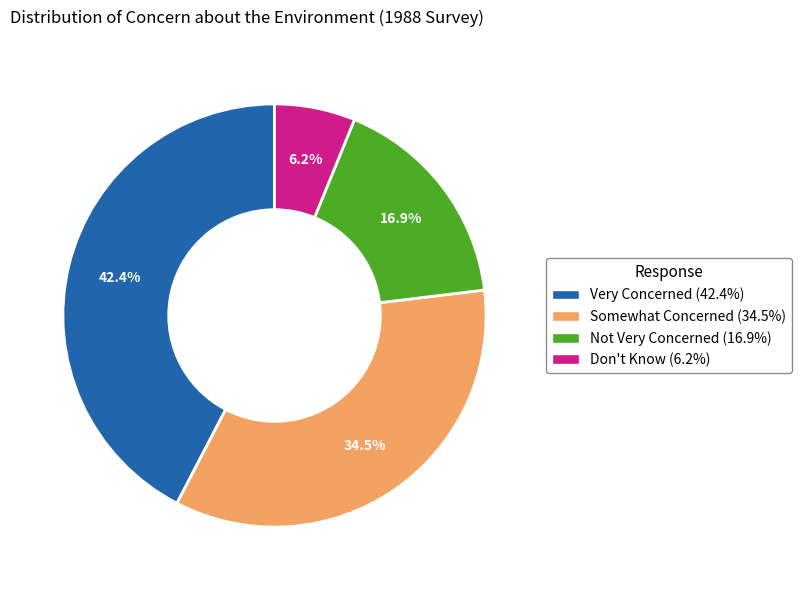

Do Not Very Concerned and Very Concerned together represent more than half of the pie?

Yes